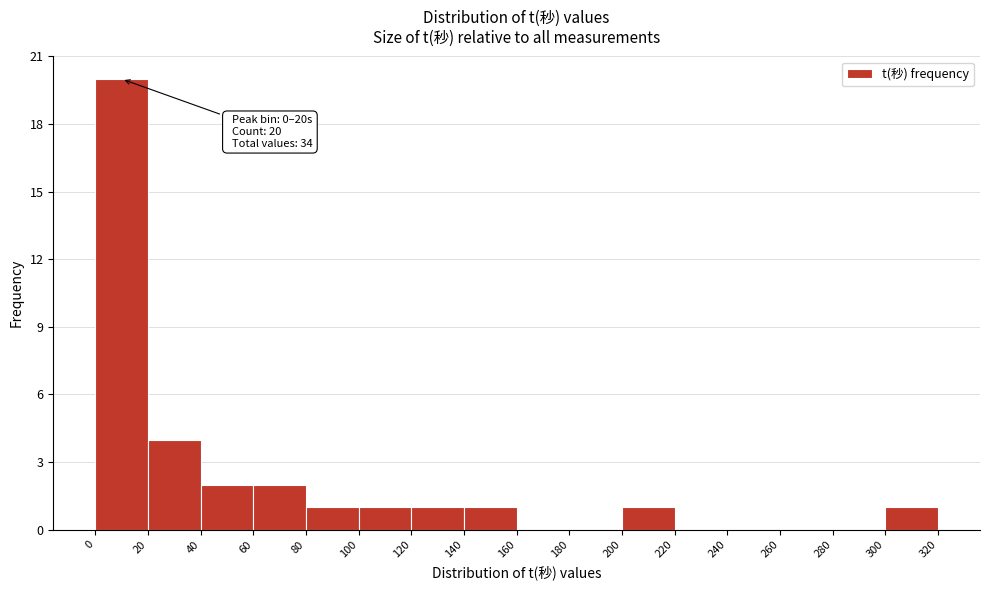

Over which range of the x-axis is the bar tallest?

0 to 20